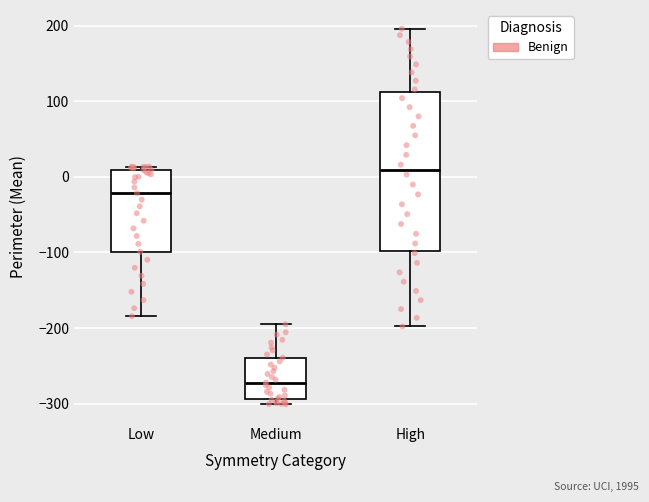

Reading left to right, read every box against the y-axis: the position of its median line, the range the box covers, and the ends of its whiskers. The values are not printed on the chart, so give them approximately, as read against the axis.

Low: median -20, box -100 to 10, whiskers -180 to 10 (just above the box's upper edge)
Medium: median -270, box -290 to -240, whiskers -300 to -200
High: median 10, box -100 to 110, whiskers -200 to 200